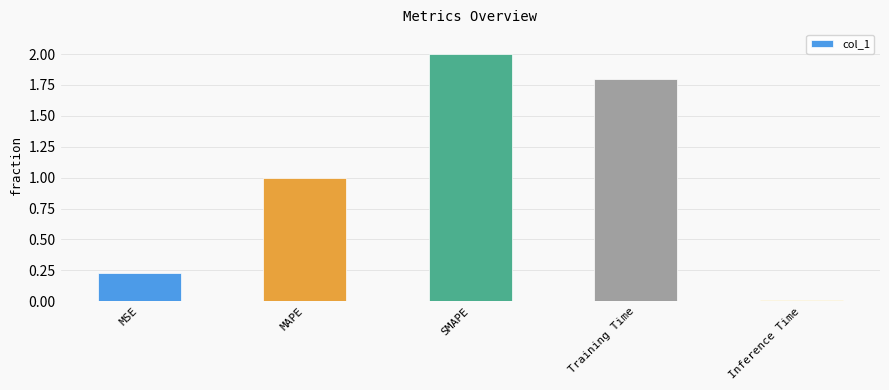

What is the difference between the maximum and minimum values?

2.0